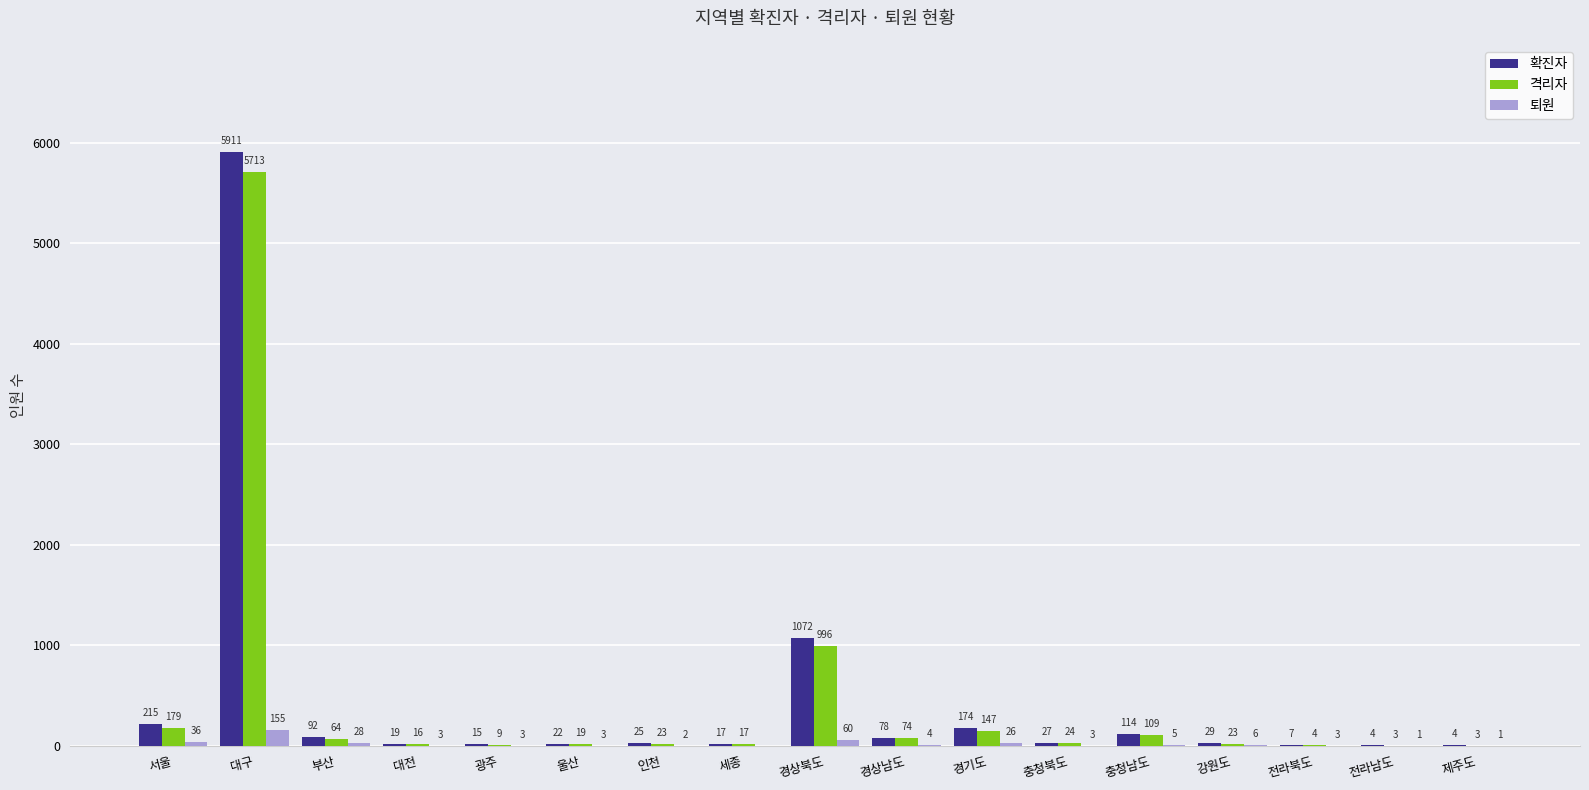

Is the value of 격리자 at 경기도 greater than the value of 확진자 at 경상남도?

Yes